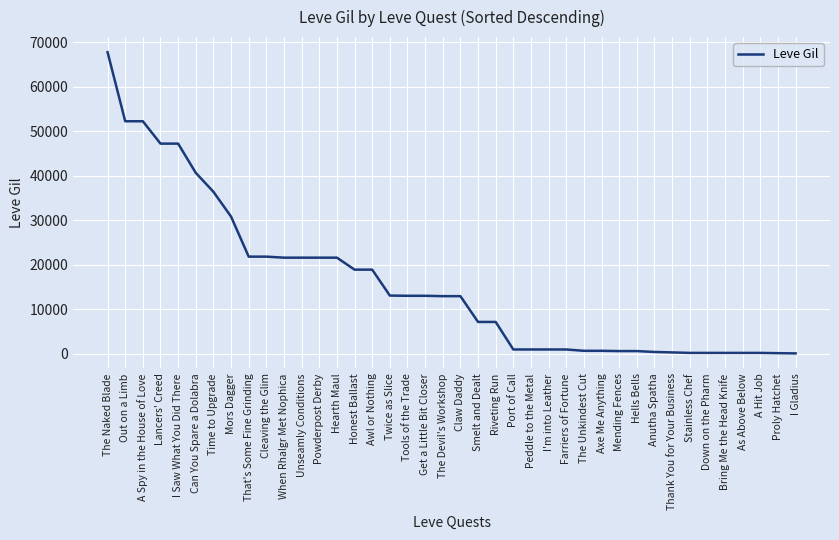

How many values are below 12960?

19